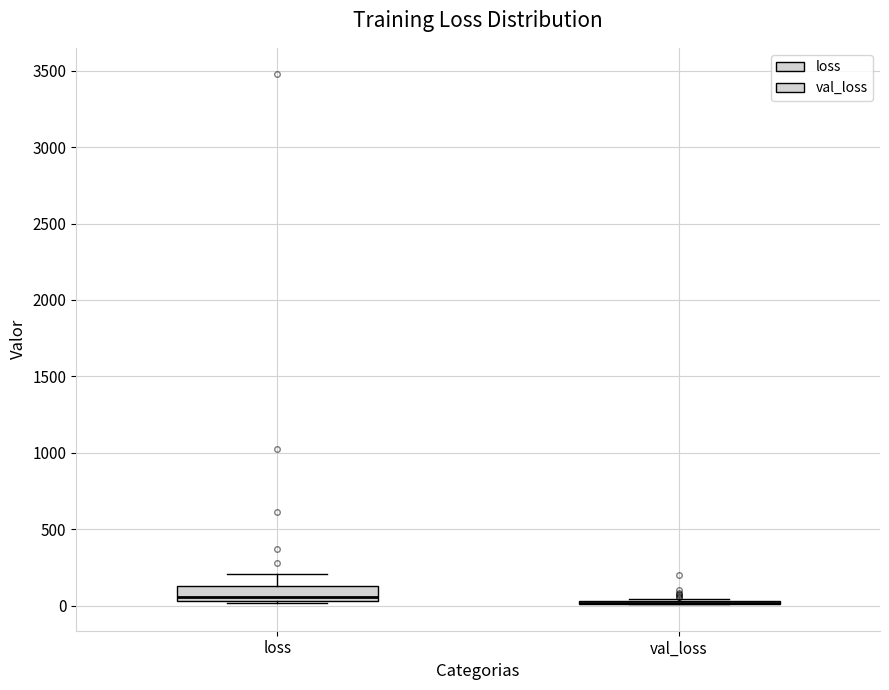

Comparing the boxes themselves (not the whiskers), which one is the tallest?

loss